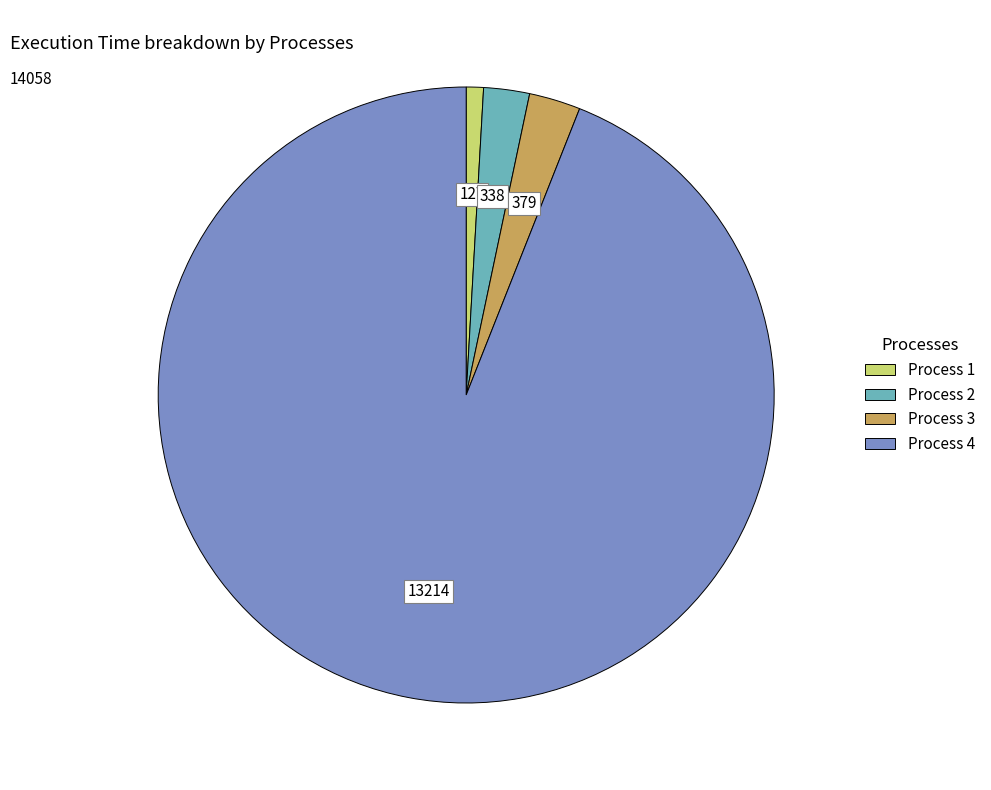

Is there any slice that represents more than half of the pie?

Yes